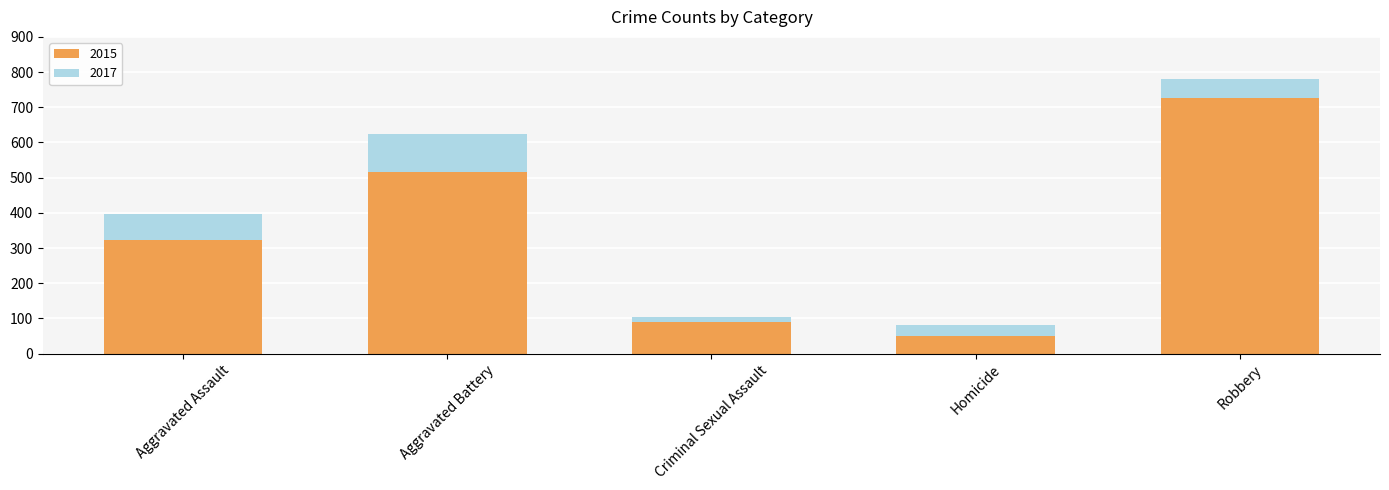

Rank the categories by value from highest to lowest.

Robbery, Aggravated Battery, Aggravated Assault, Criminal Sexual Assault, Homicide